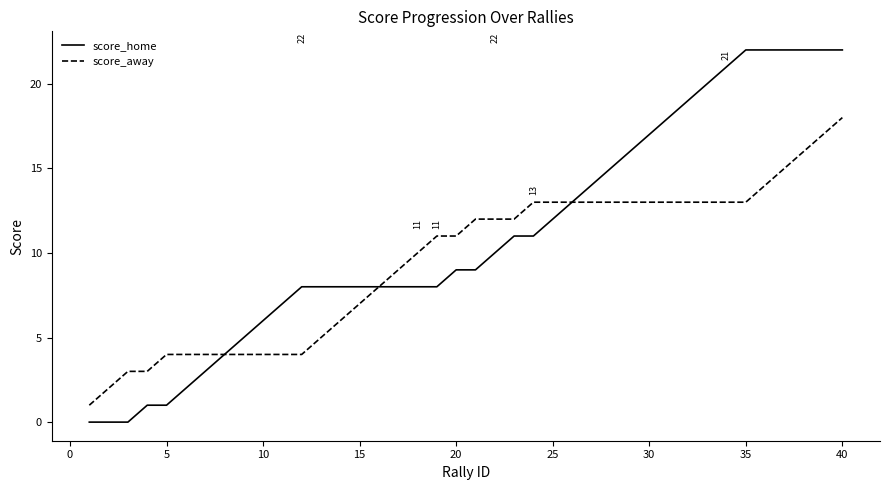

What is the highest value of the score_away series?

18